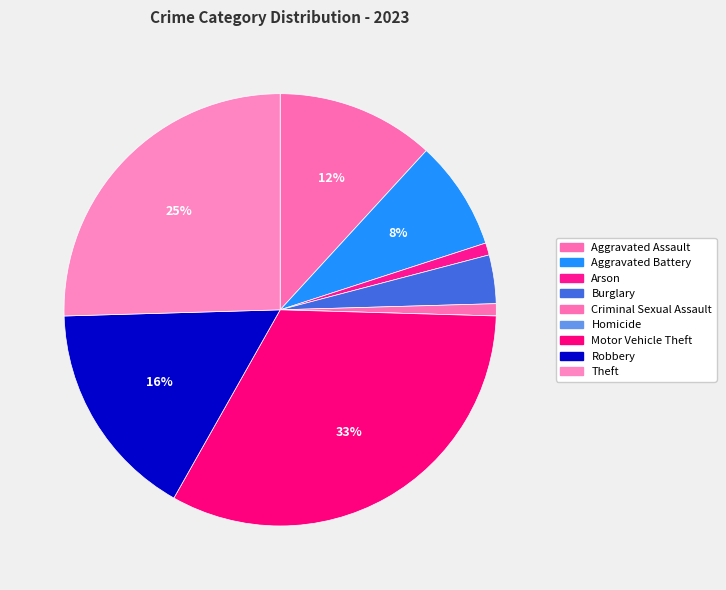

Rank the categories by value from lowest to highest.

Homicide, Arson, Criminal Sexual Assault, Burglary, Aggravated Battery, Aggravated Assault, Robbery, Theft, Motor Vehicle Theft